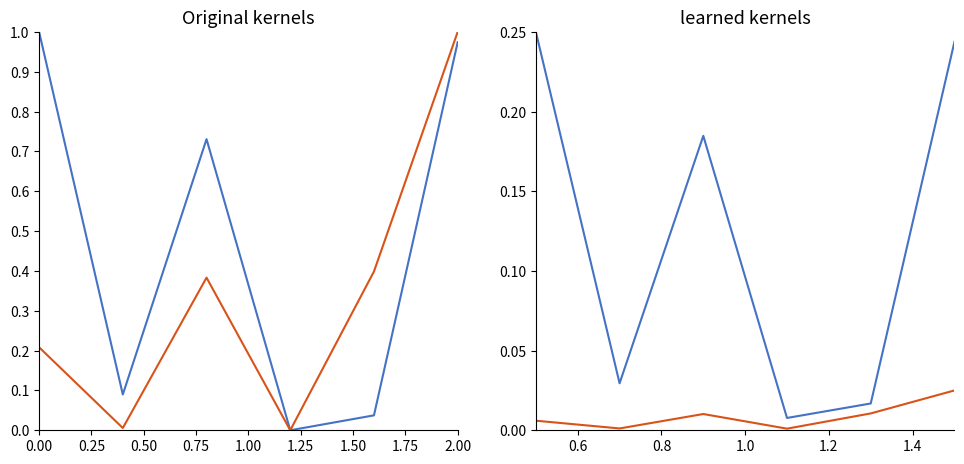

What position from the right is 0.25?

5